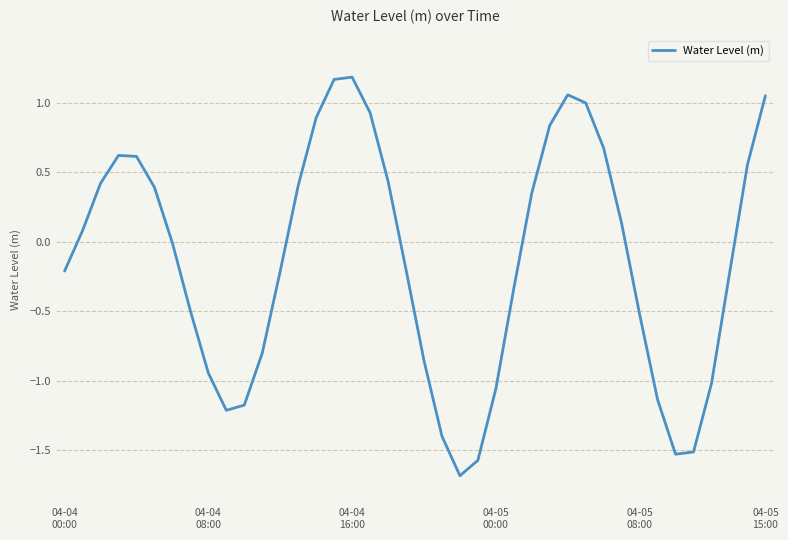

What is the maximum value shown in the chart?

1.2